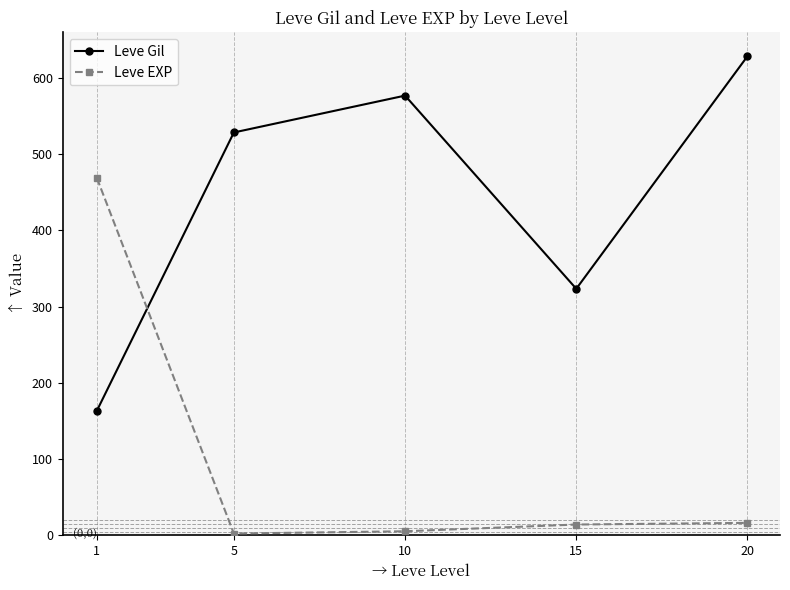

Read the Leve EXP value at 10.

5.3